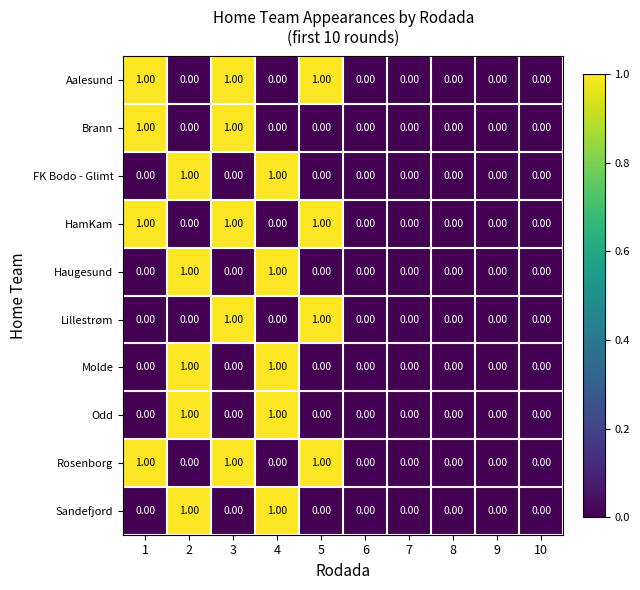

How many categories are shown in the chart?

10